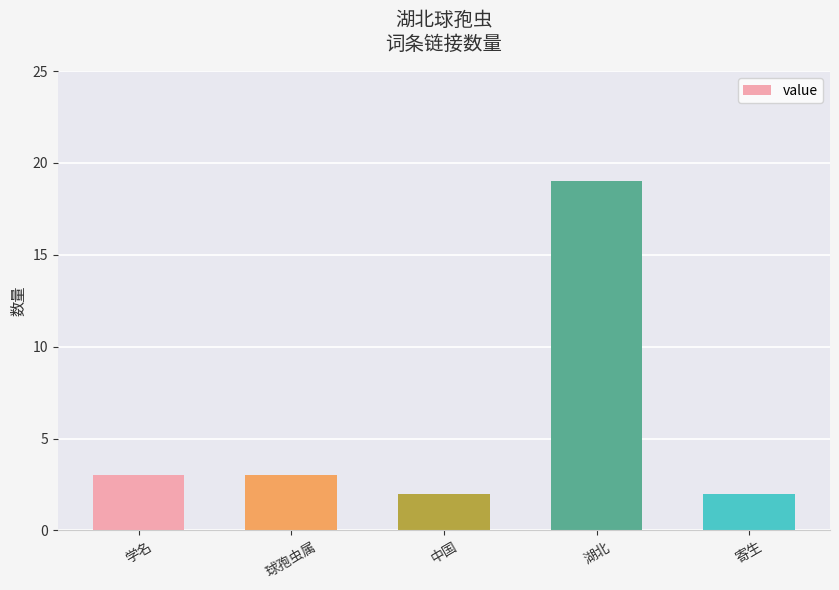

Does the chart contain stacked bars?

No